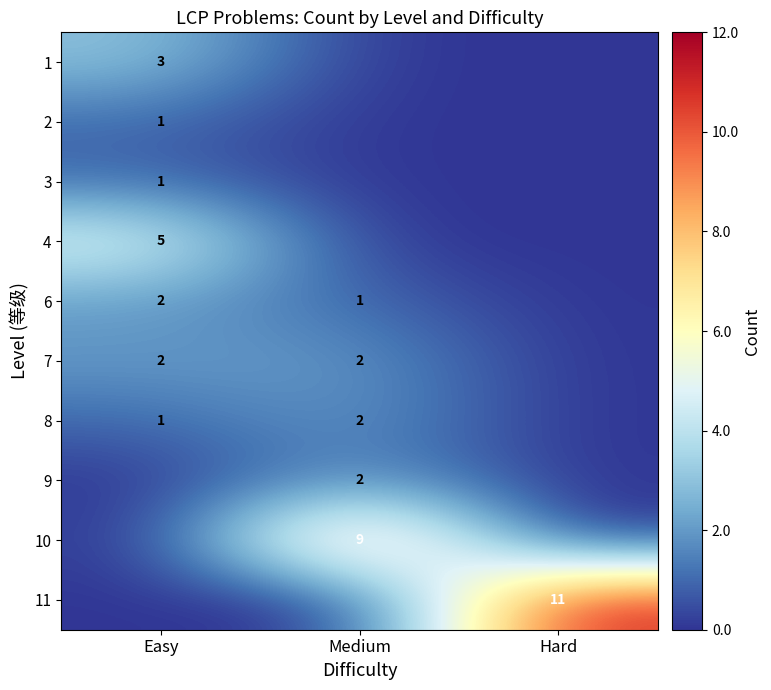

At how many categories does at least one series exceed 10?

1